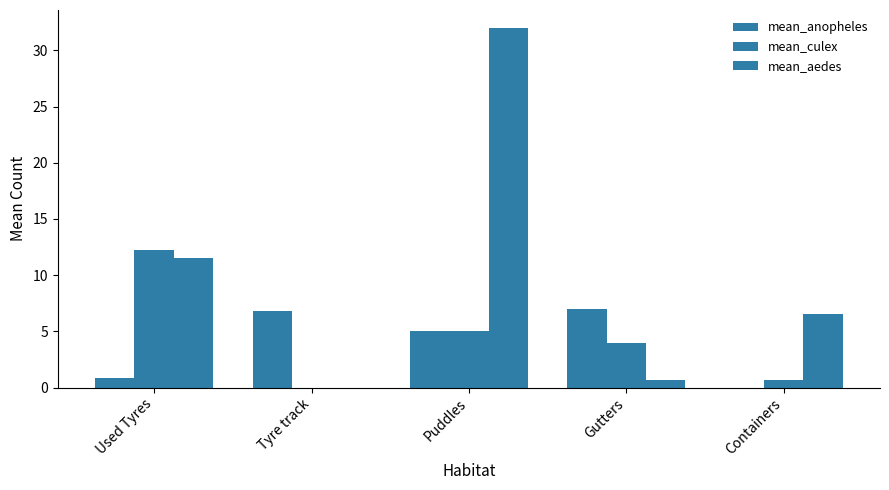

Where does the mean_aedes series first go above 6?

Used Tyres